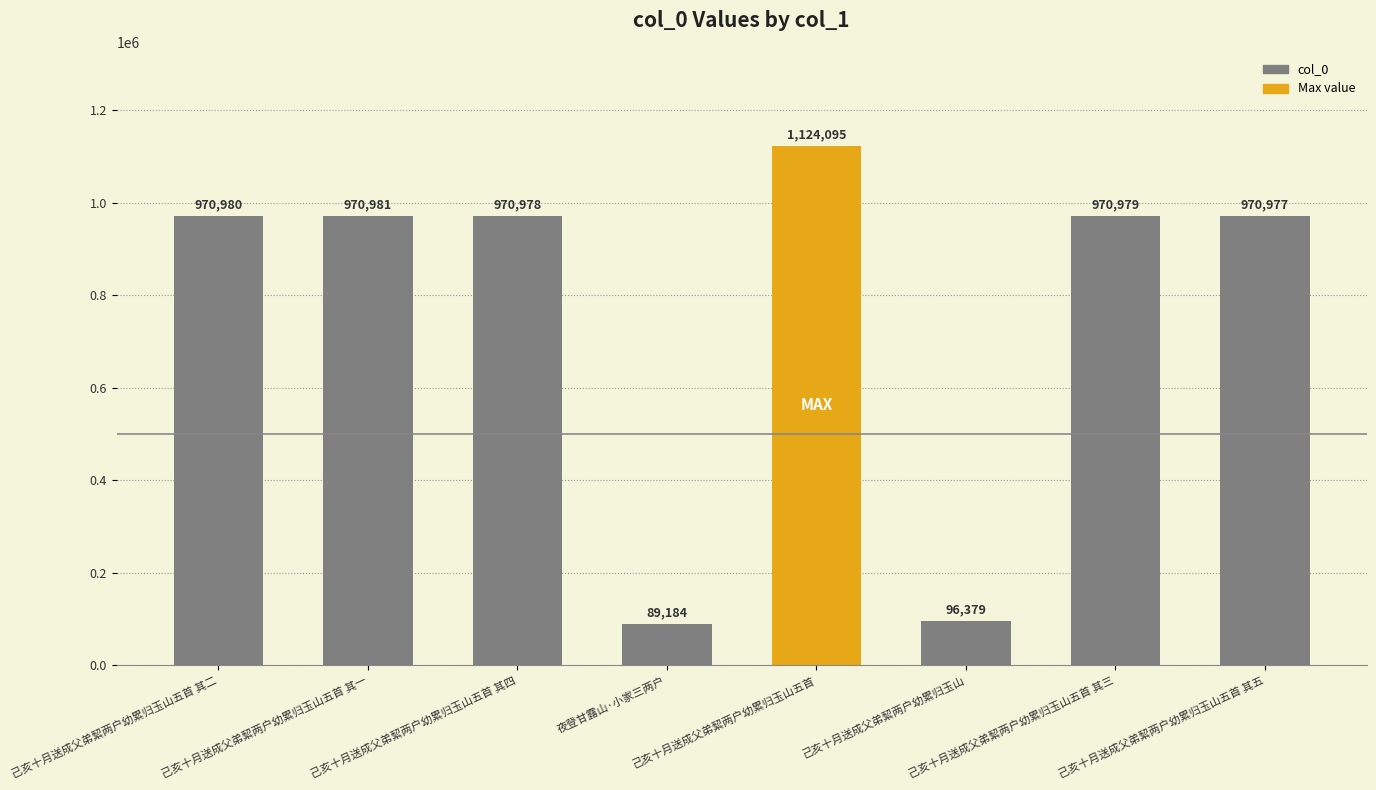

List the labels in order of value, smallest first.

夜登甘露山·小家三两户, 己亥十月送成父弟絜两户幼累归玉山, 己亥十月送成父弟絜两户幼累归玉山五首 其五, 己亥十月送成父弟絜两户幼累归玉山五首 其四, 己亥十月送成父弟絜两户幼累归玉山五首 其三, 己亥十月送成父弟絜两户幼累归玉山五首 其二, 己亥十月送成父弟絜两户幼累归玉山五首 其一, 己亥十月送成父弟絜两户幼累归玉山五首